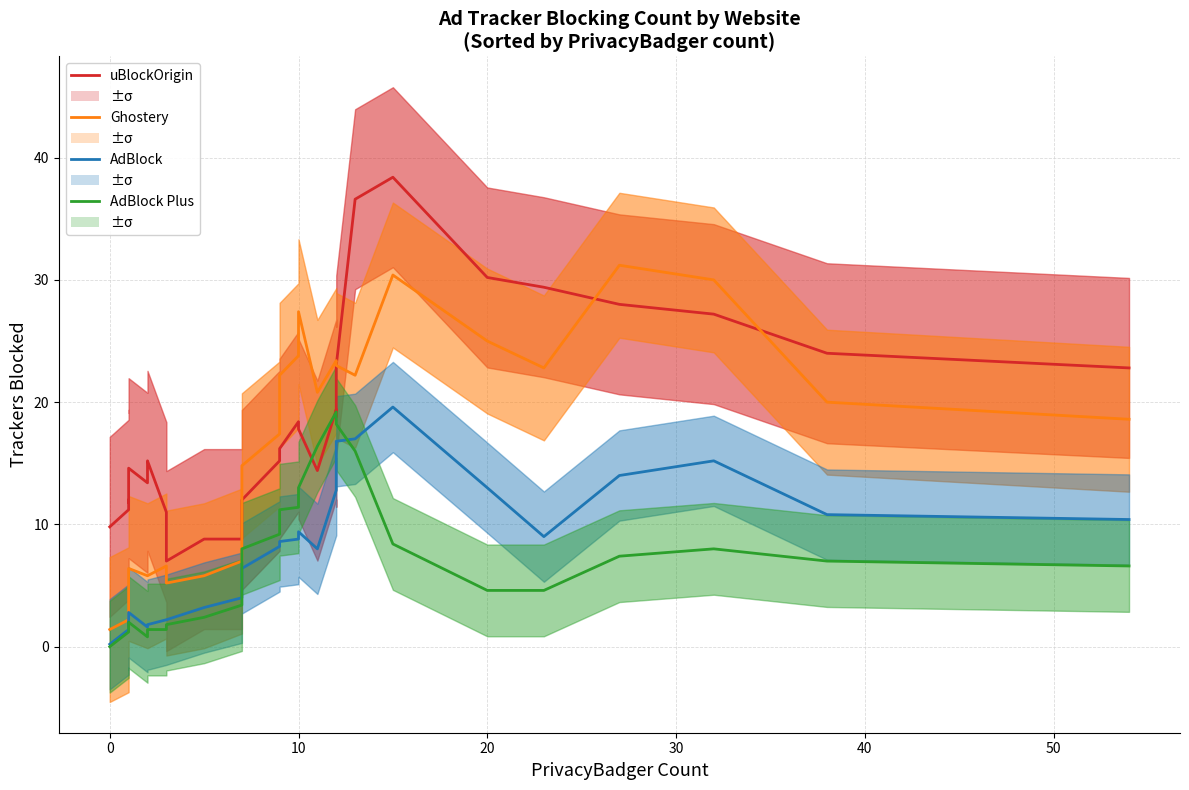

What is the greatest value displayed?

38.4